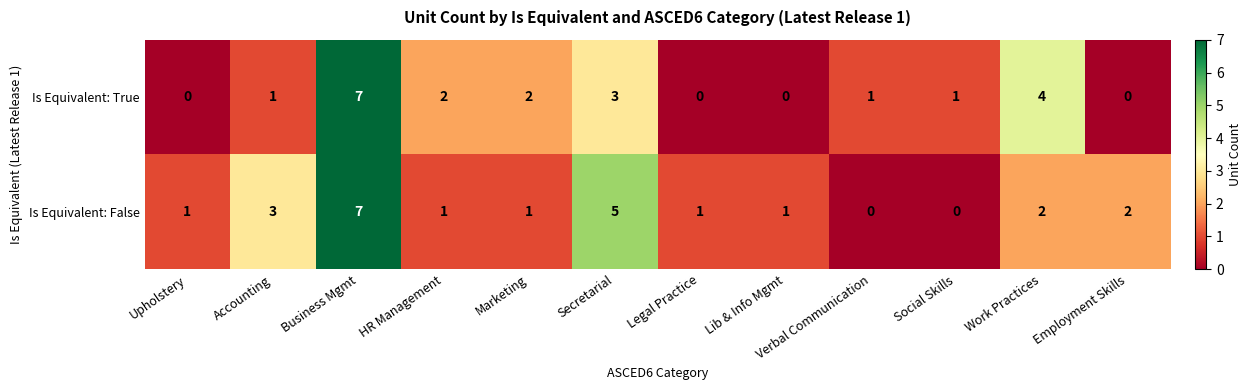

True or false: Is Equivalent: False has a value of 9 at Secretarial.

False